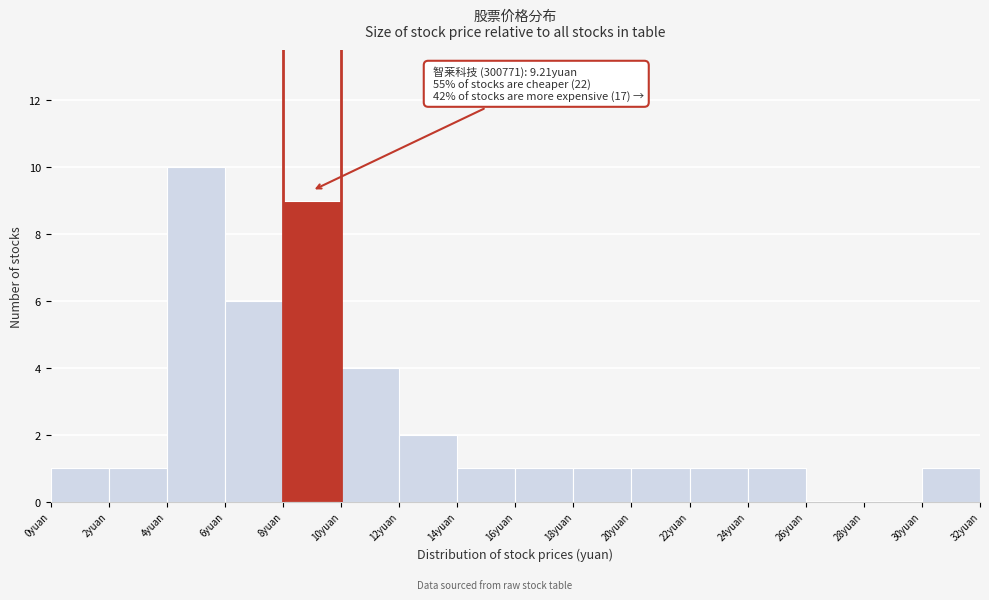

Over which range of the x-axis is the bar tallest?

4 to 6